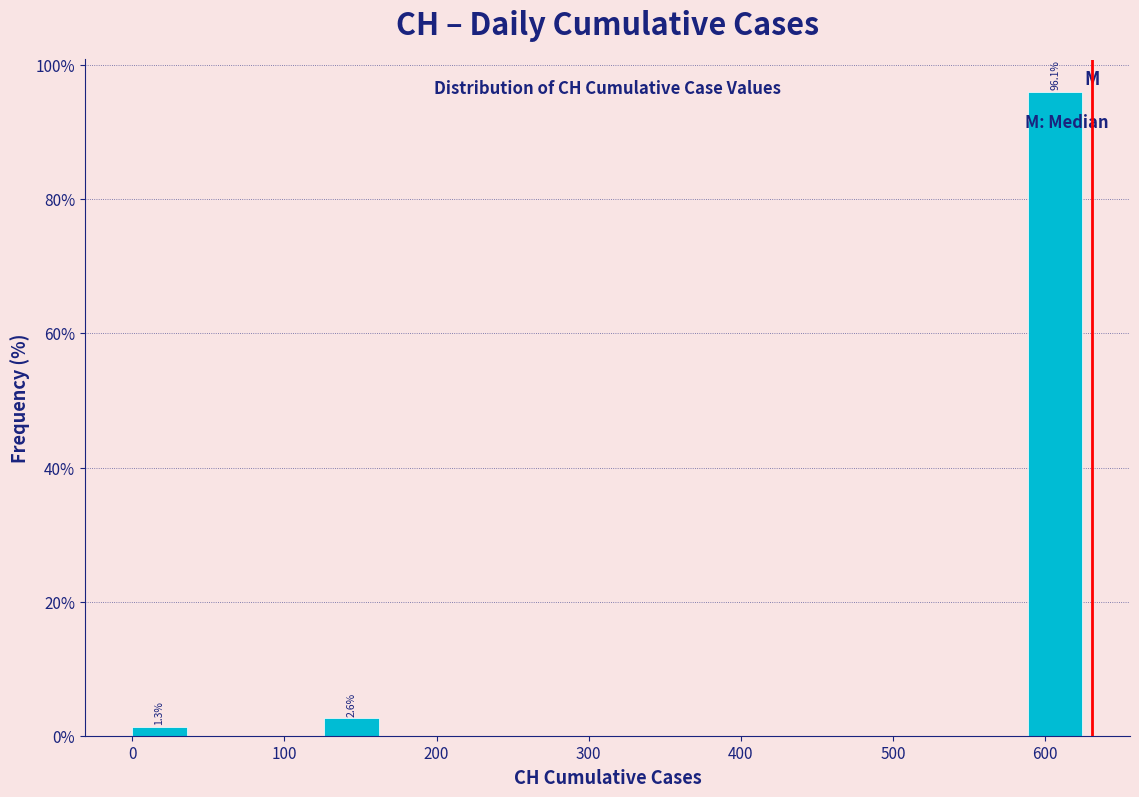

Which range on the x-axis has the tallest bar?

590 to 630